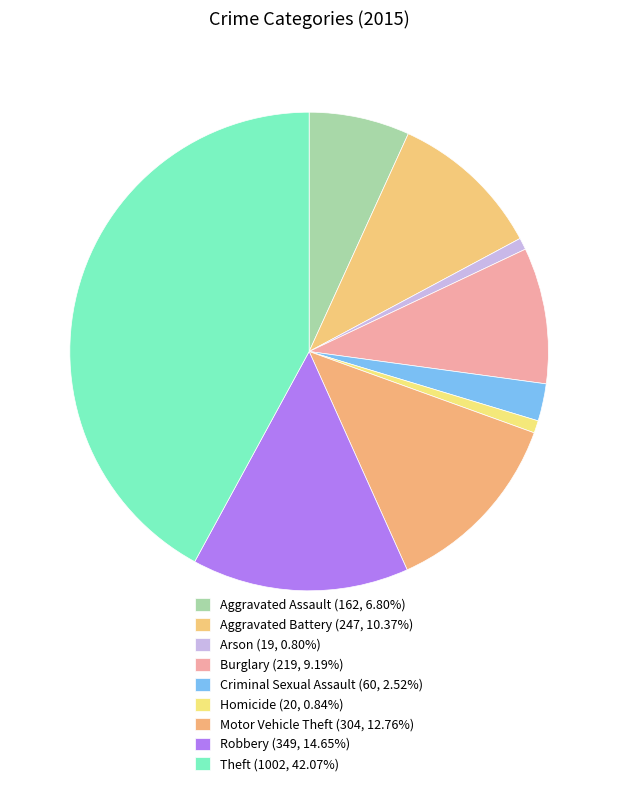

How many segments does this pie chart have?

9